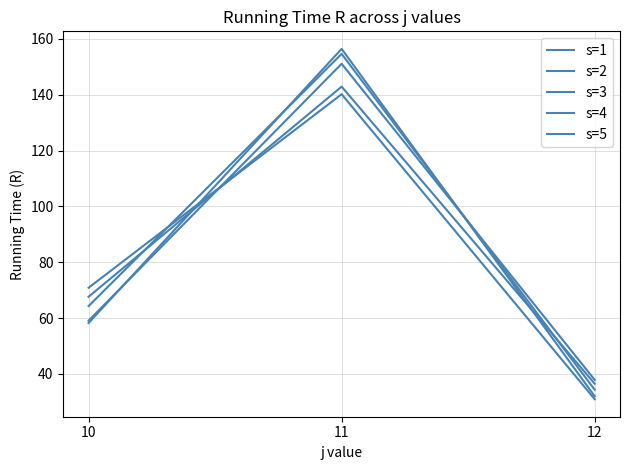

True or false: s=3 has a value of 43.2 at 12.

False